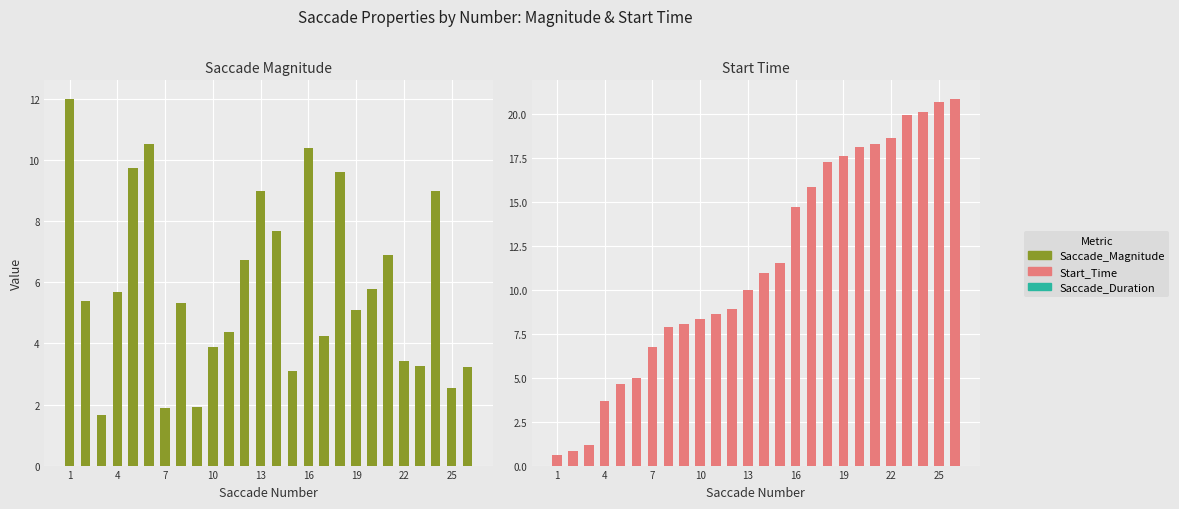

At which label does Saccade_Magnitude first exceed 5?

1